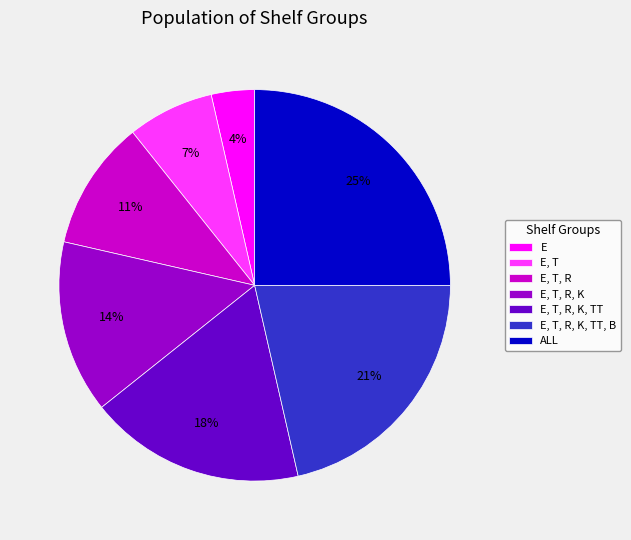

What is the largest slice in the pie chart?

ALL